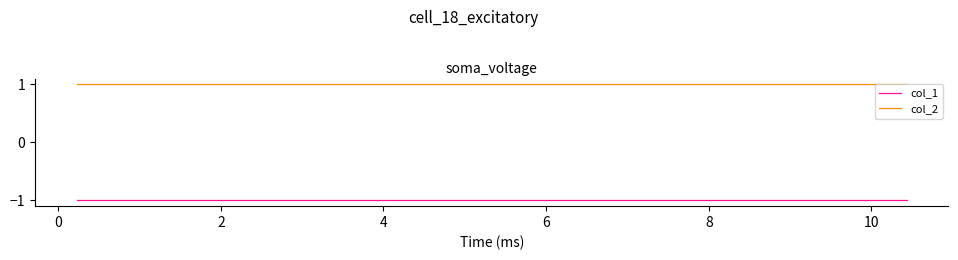

What are all the series names shown in the legend?

col_1, col_2